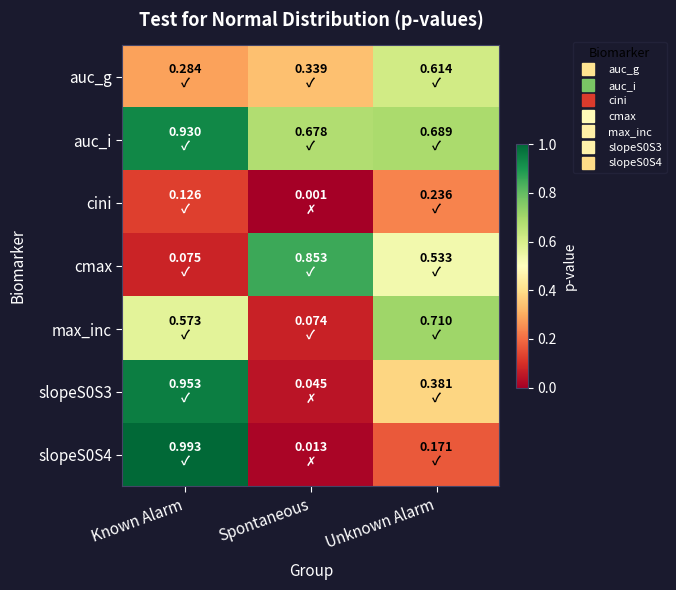

At how many categories does at least one series exceed 0?

3